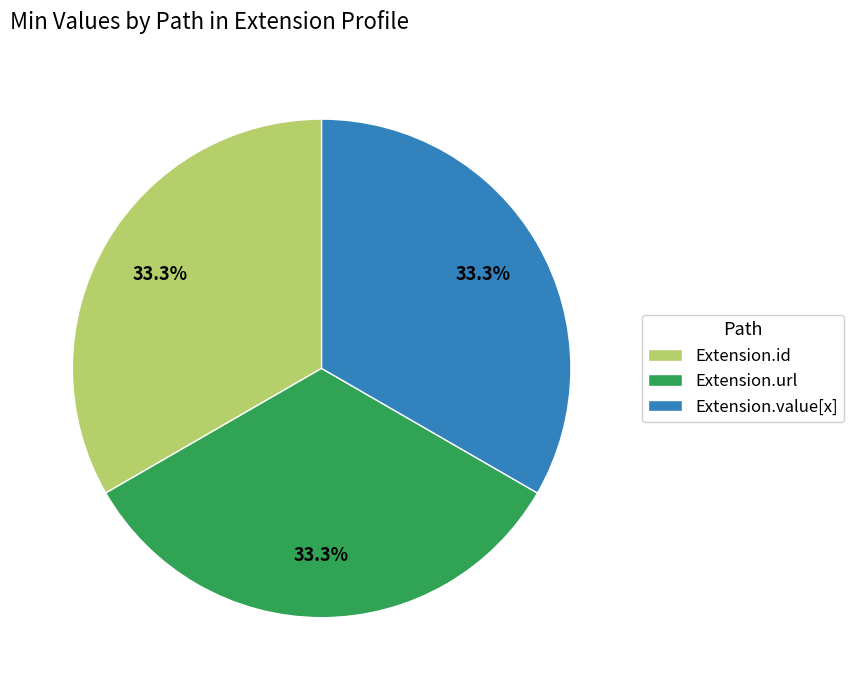

Does any single category account for the majority?

No